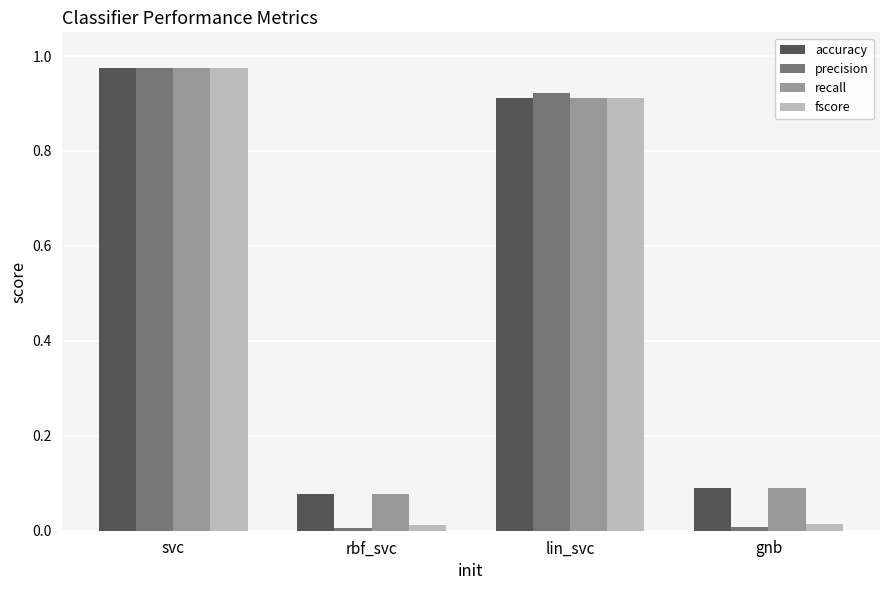

What position from the left is svc?

1